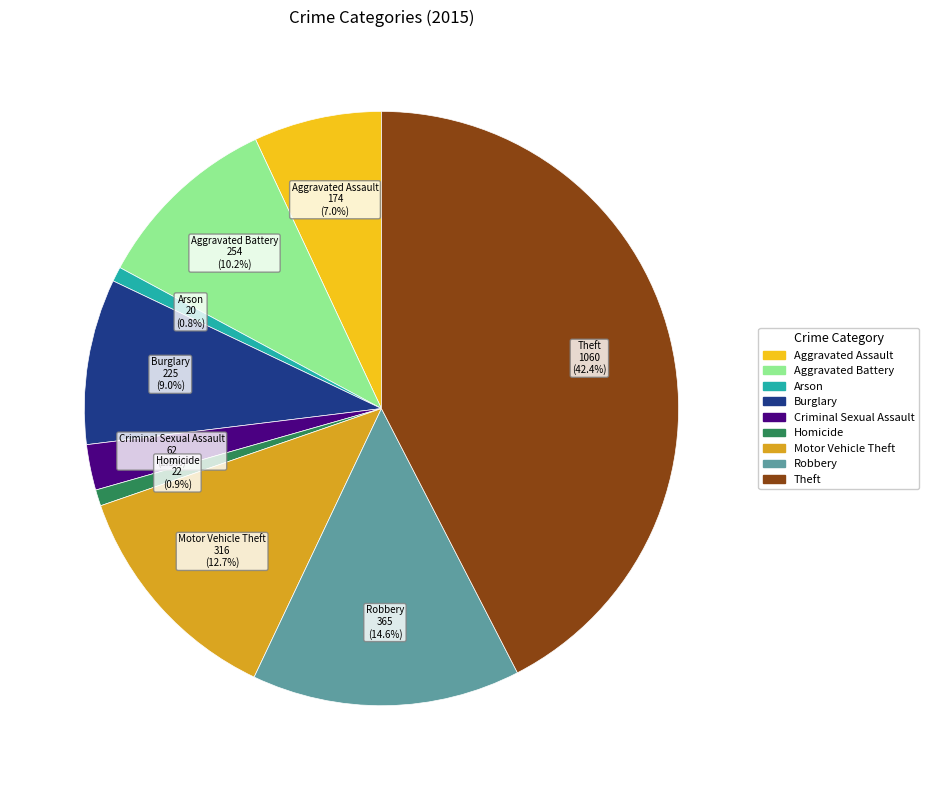

Count the number of slices in the pie.

9